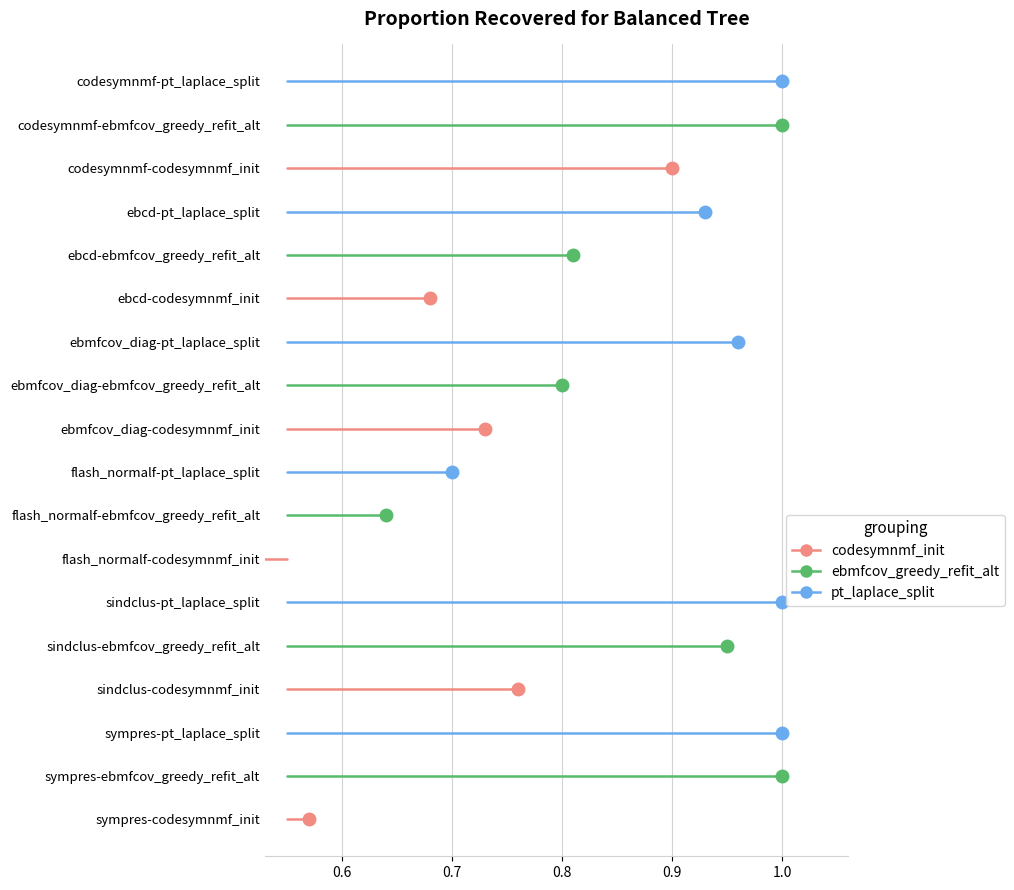

True or false: pt_laplace_split has a value of 4 at 1.0.

False